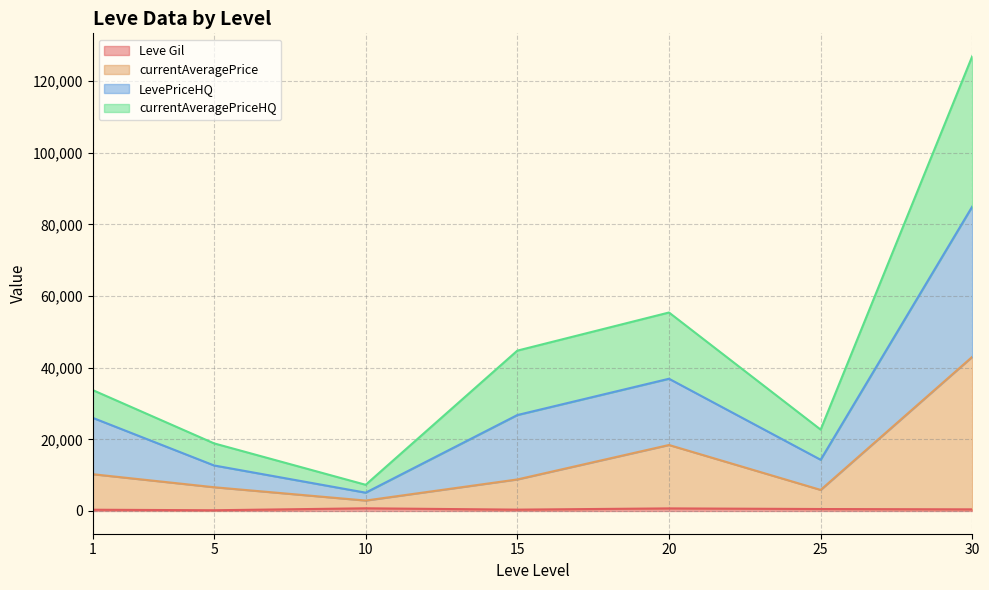

At 1, list the series in order from smallest to largest.

Leve Gil, currentAveragePrice, LevePriceHQ, currentAveragePriceHQ